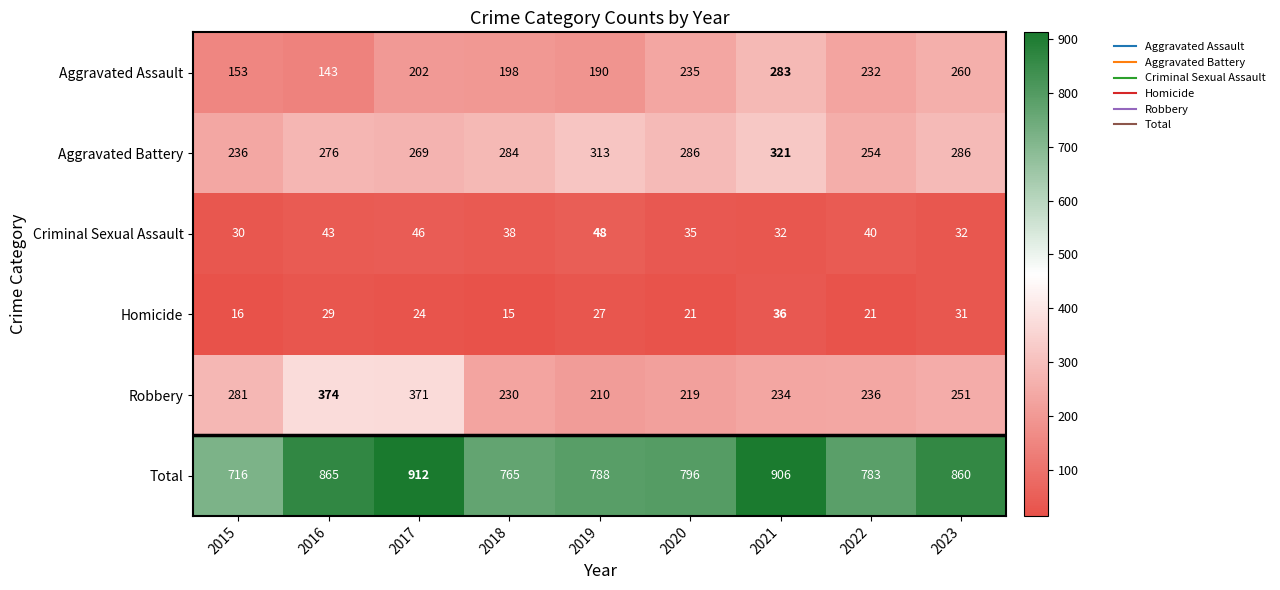

Which series has the largest total across all categories?

Total